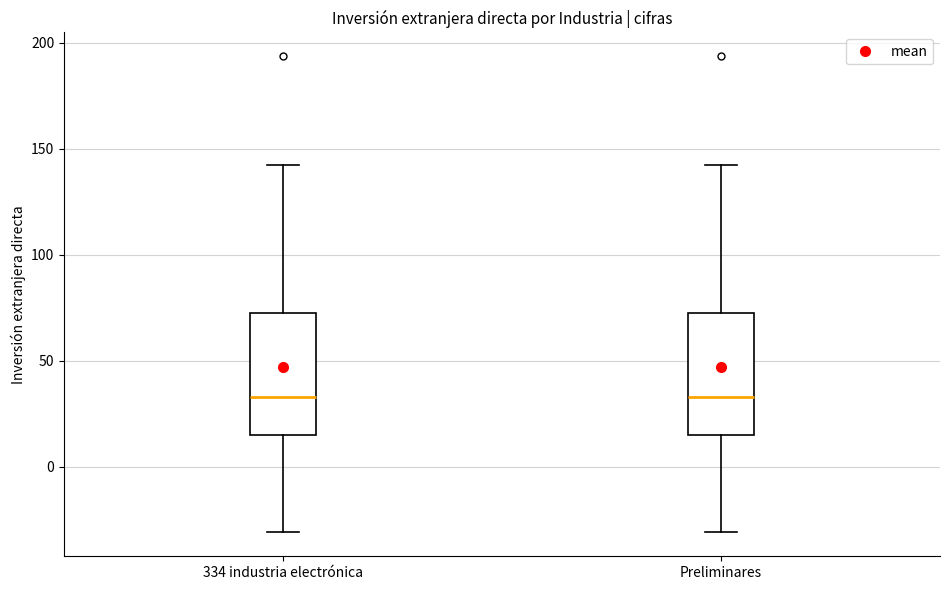

Where does the lower whisker of the box for 334 industria electrónica end on the y-axis? The values are not printed on the chart, so give them approximately, as read against the axis.

-30